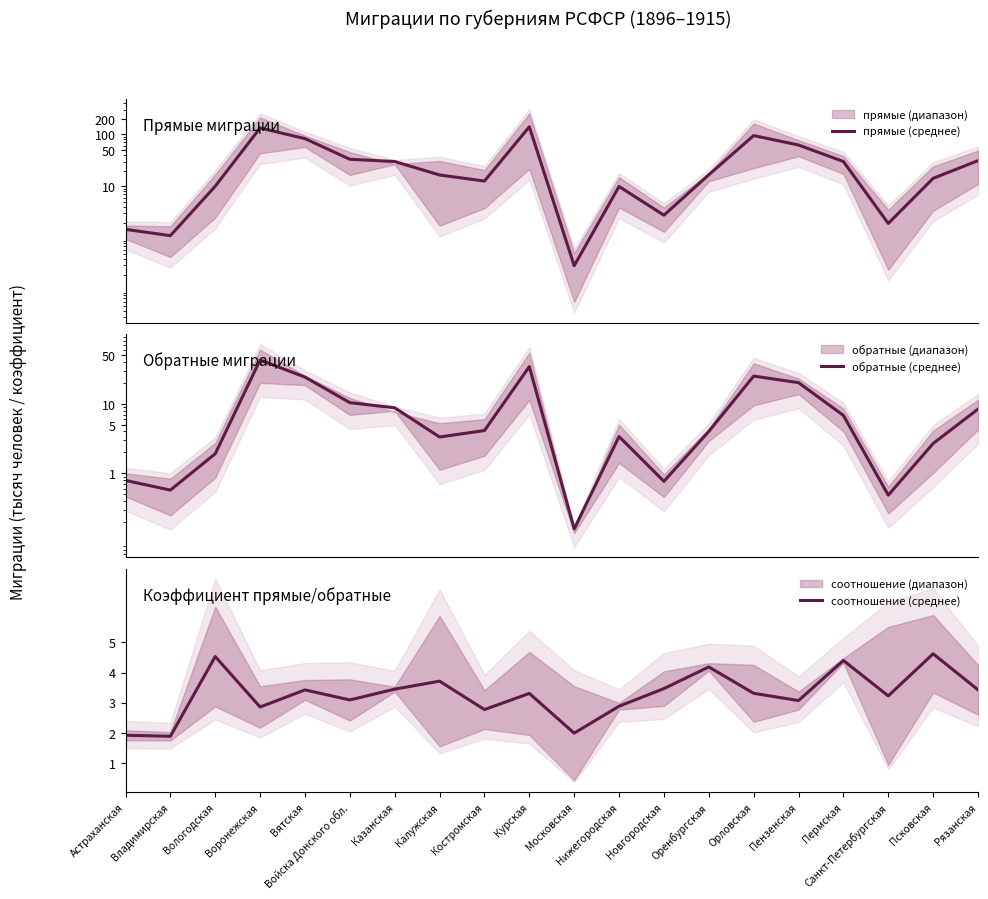

Which category has the lowest value in the обратные (среднее) series?

Московская